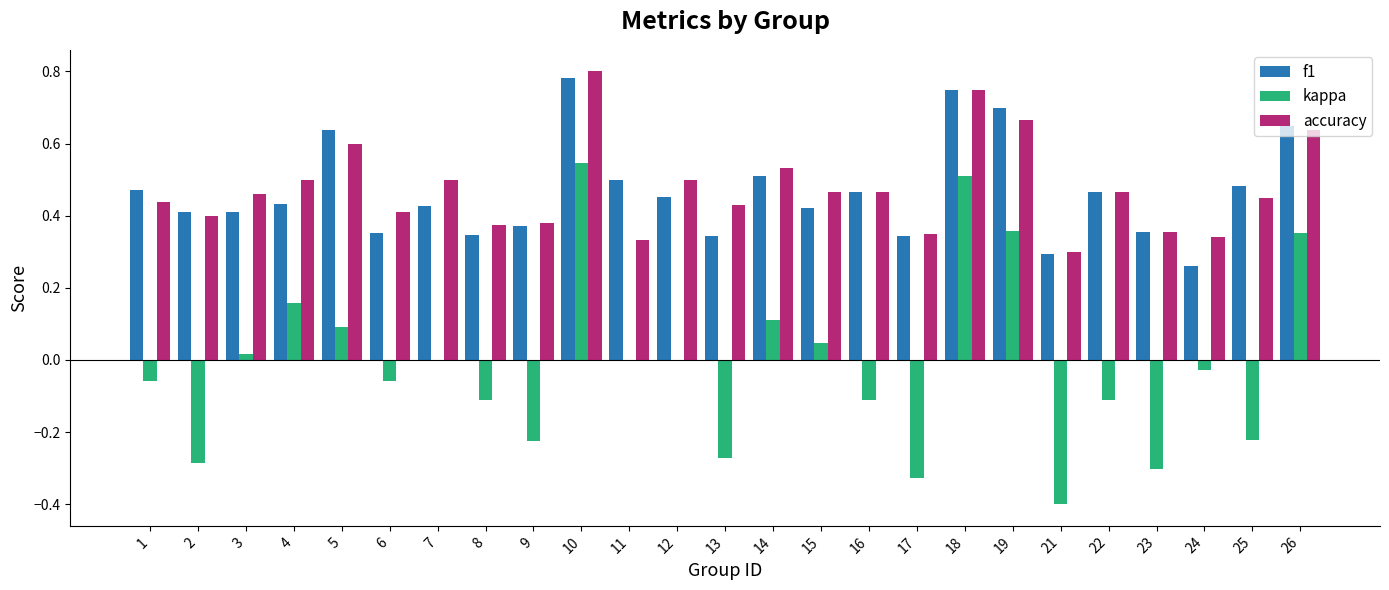

What is the sum of all accuracy values?

11.9